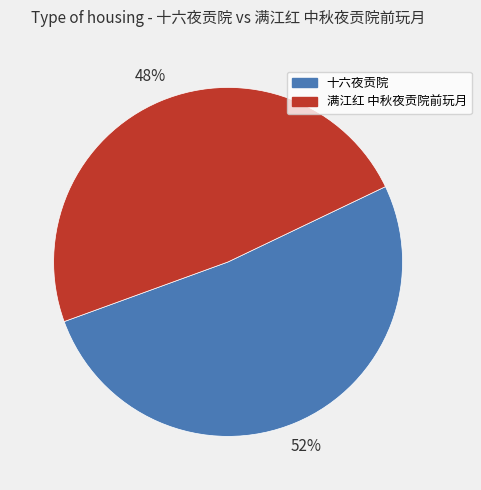

The 满江红 中秋夜贡院前玩月 slice represents 48% of the pie. True or false?

True